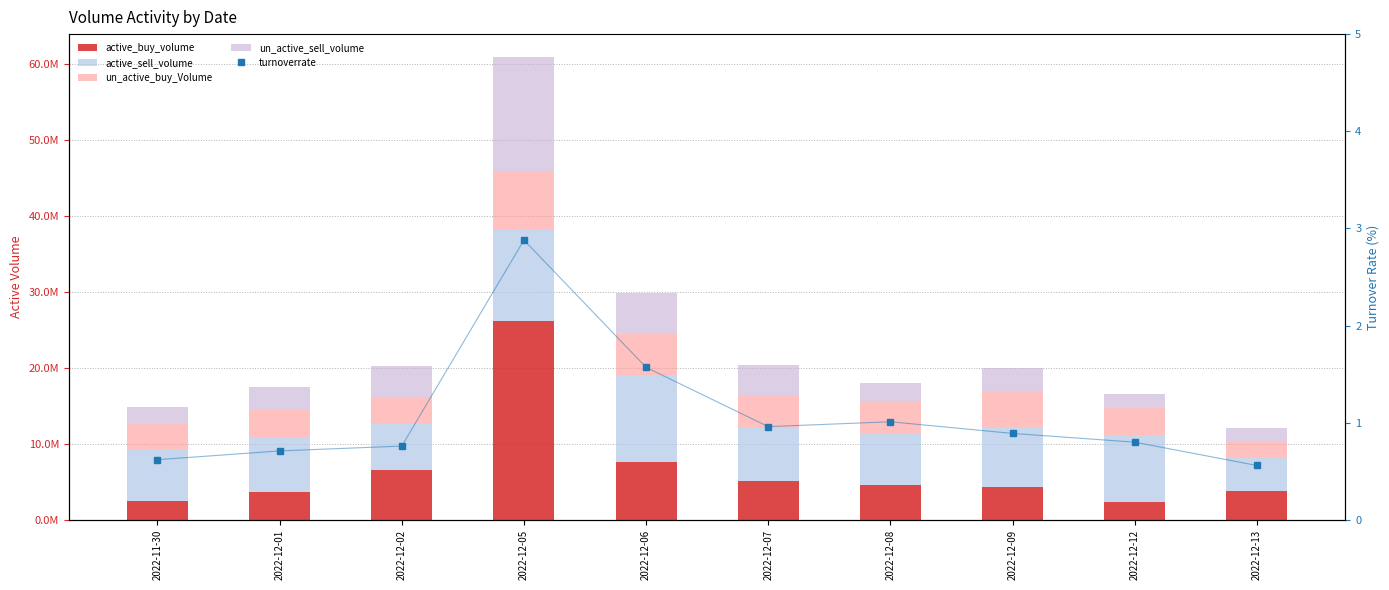

Reading left to right, what are all the values shown in this chart?

active_buy_volume: 2546900.0	3689400.0	6627002.0	26219900.0	7609889.0	5113900.0	4557400.0	4381100.0	2363400.0	3760100.0
active_sell_volume: 6778200.0	7092116.0	6067800.0	11941600.0	11439204.0	7048589.0	6760215.0	7882400.0	8826954.0	4333500.0
un_active_buy_Volume: 3276457.0	3638600.0	3450178.0	7801600.0	5484866.0	4296800.0	4293300.0	4744508.0	3595946.0	2101600.0
un_active_sell_volume: 2228840.0	3102000.0	4106100.0	14968980.0	5346800.0	3945489.0	2384600.0	2947700.0	1782500.0	1912300.0
turnoverrate: 0.6	0.7	0.8	2.9	1.6	1.0	1.0	0.9	0.8	0.6